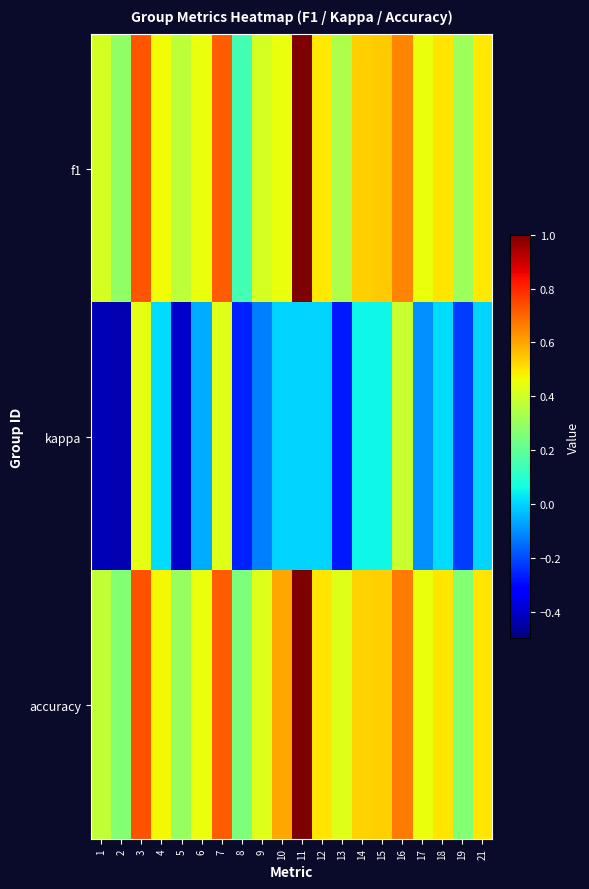

Reading left to right, what are all the values shown in this chart?

f1: 1=0.4	2=0.3	3=0.7	4=0.5	5=0.4	6=0.5	7=0.7	8=0.1	9=0.4	10=0.5	11=1.0	12=0.5	13=0.3	14=0.5	15=0.5	16=0.7	17=0.5	18=0.5	19=0.3	21=0.5
kappa: 1=-0.4	2=-0.4	3=0.4	4=0.0	5=-0.4	6=-0.1	7=0.4	8=-0.3	9=-0.1	10=0.0	11=0.0	12=0.0	13=-0.3	14=0.1	15=0.1	16=0.4	17=-0.1	18=0.0	19=-0.2	21=0.0
accuracy: 1=0.4	2=0.3	3=0.7	4=0.5	5=0.3	6=0.5	7=0.7	8=0.2	9=0.4	10=0.6	11=1.0	12=0.5	13=0.4	14=0.5	15=0.5	16=0.7	17=0.5	18=0.5	19=0.3	21=0.5